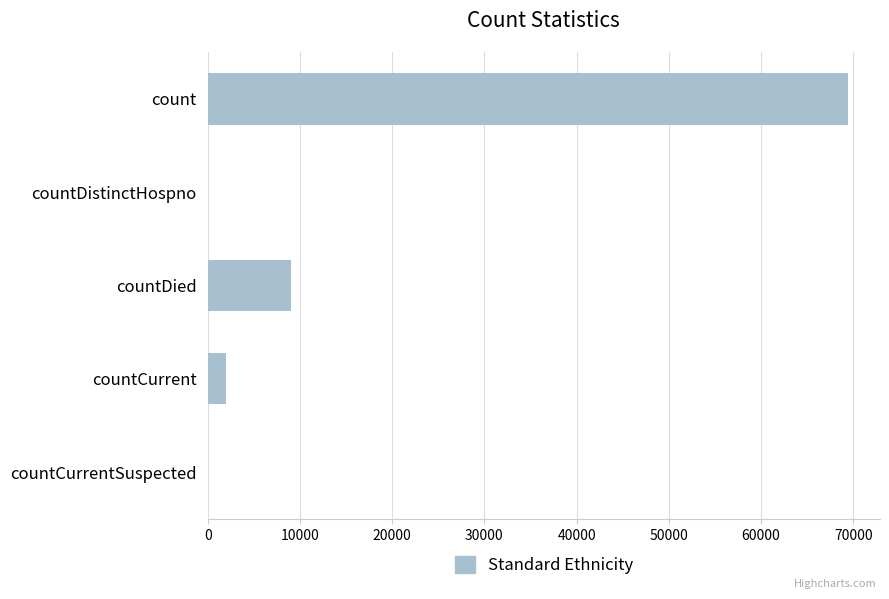

What is the sum of the values at count and countDistinctHospno?

69422